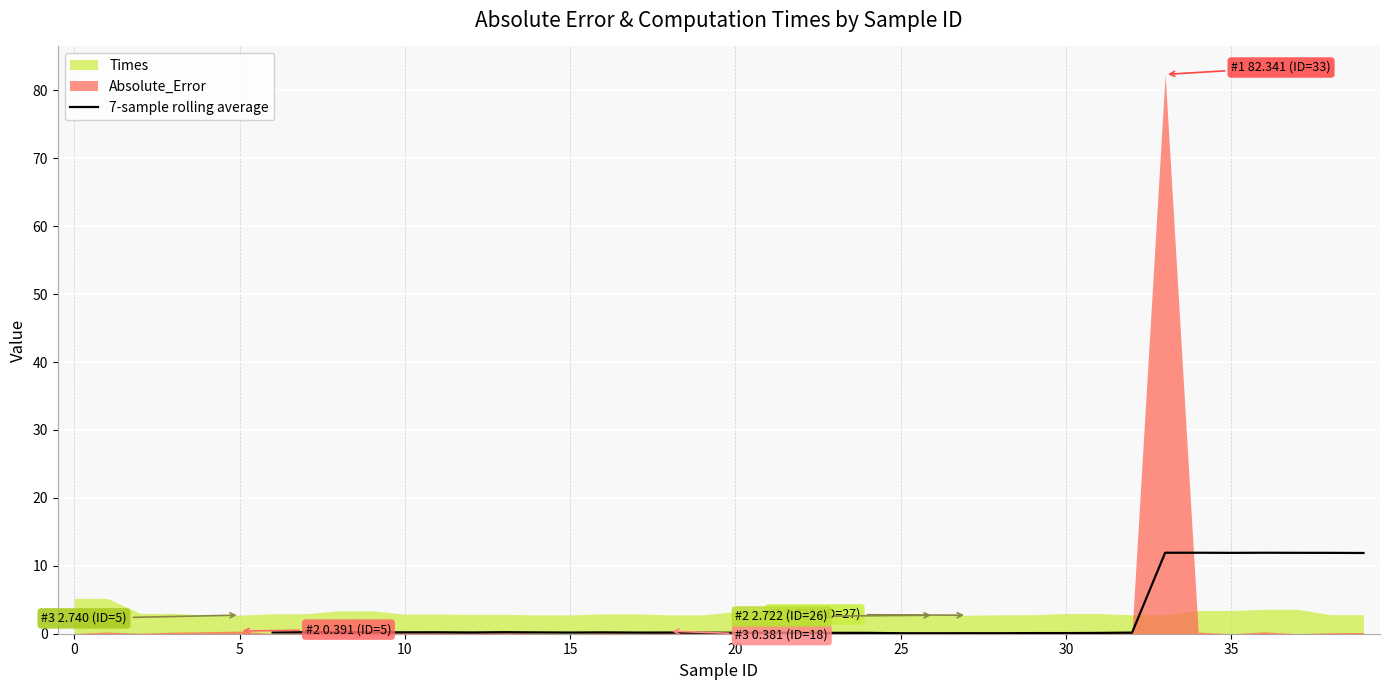

What is the highest value of the 7-sample rolling average series?

11.9